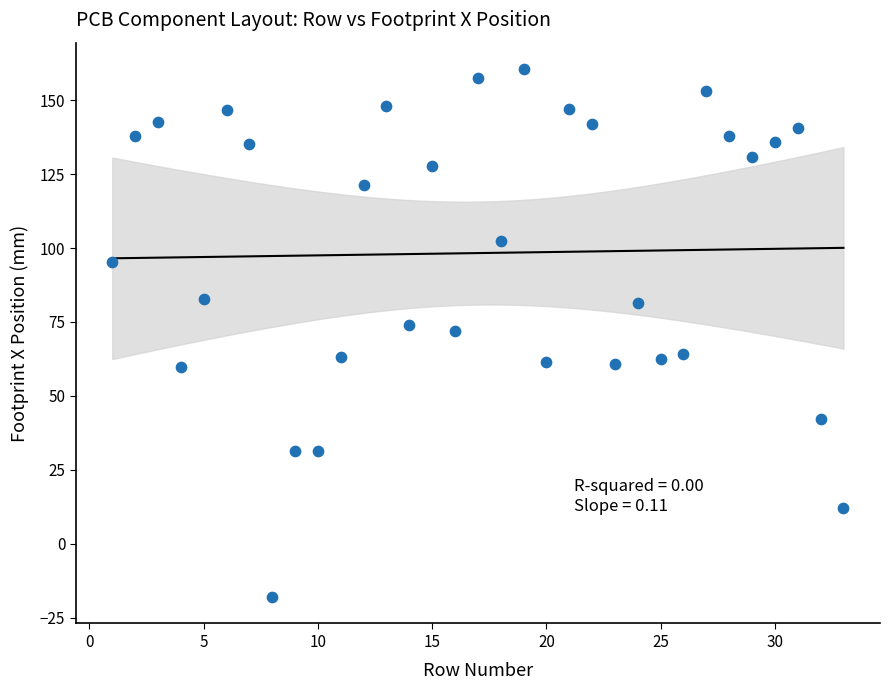

What is the range of X values (max minus min)?

32.0